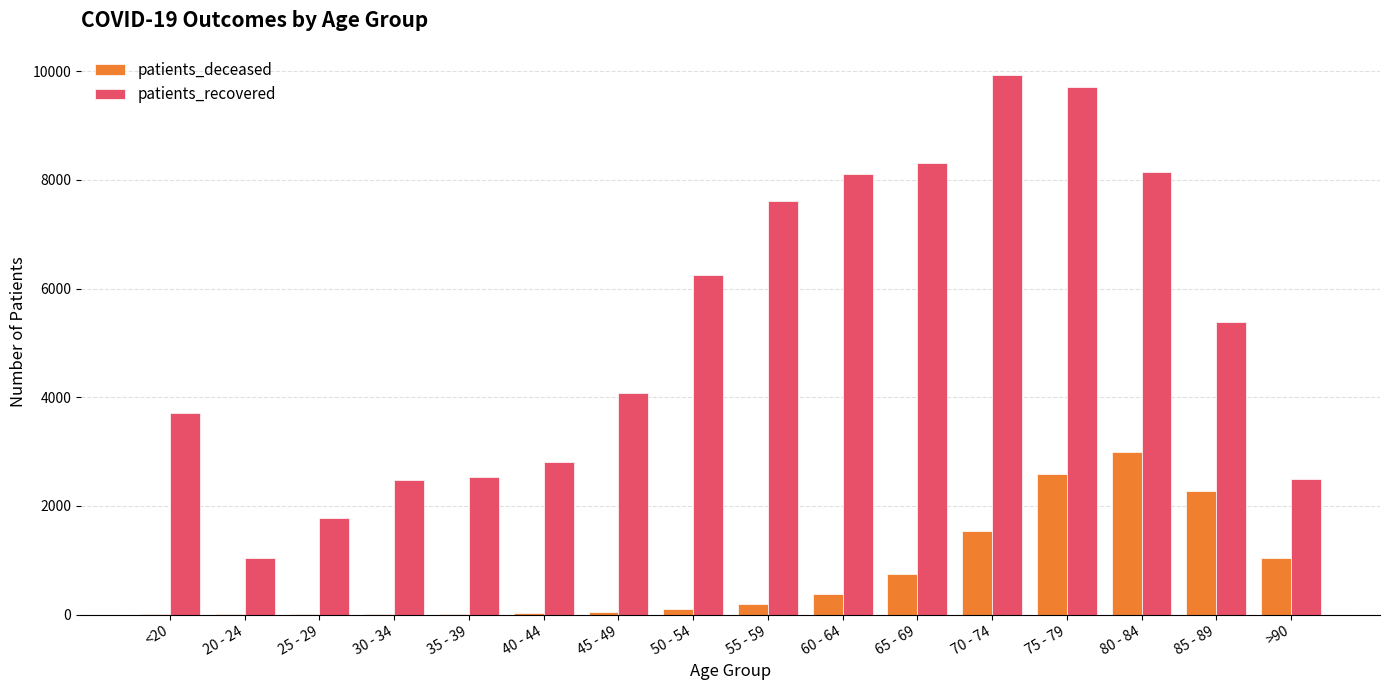

True or false: patients_deceased has a value of 13 at <20.

True